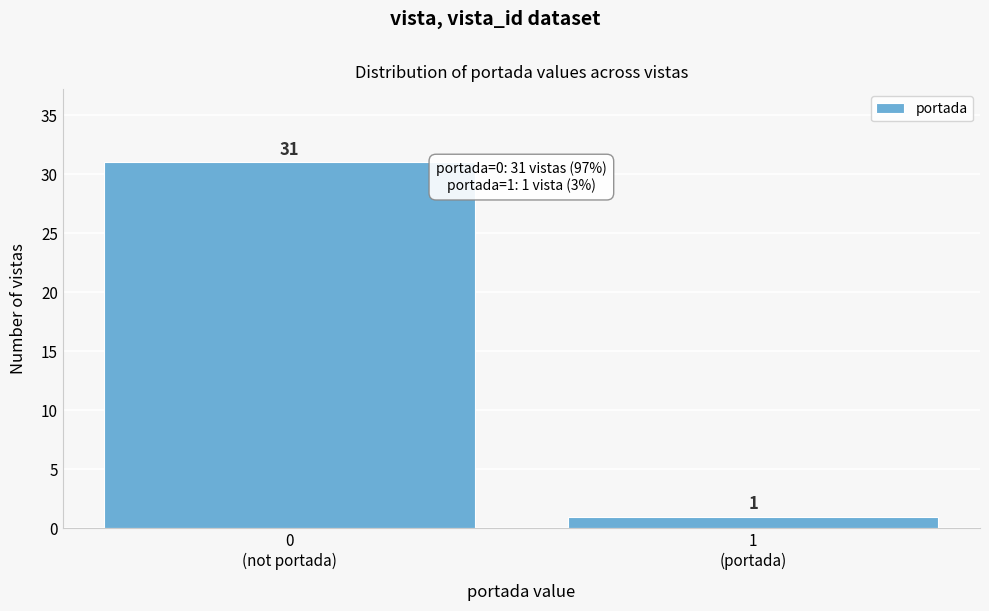

Reading right to left, what are all the values shown in this chart?

1	31